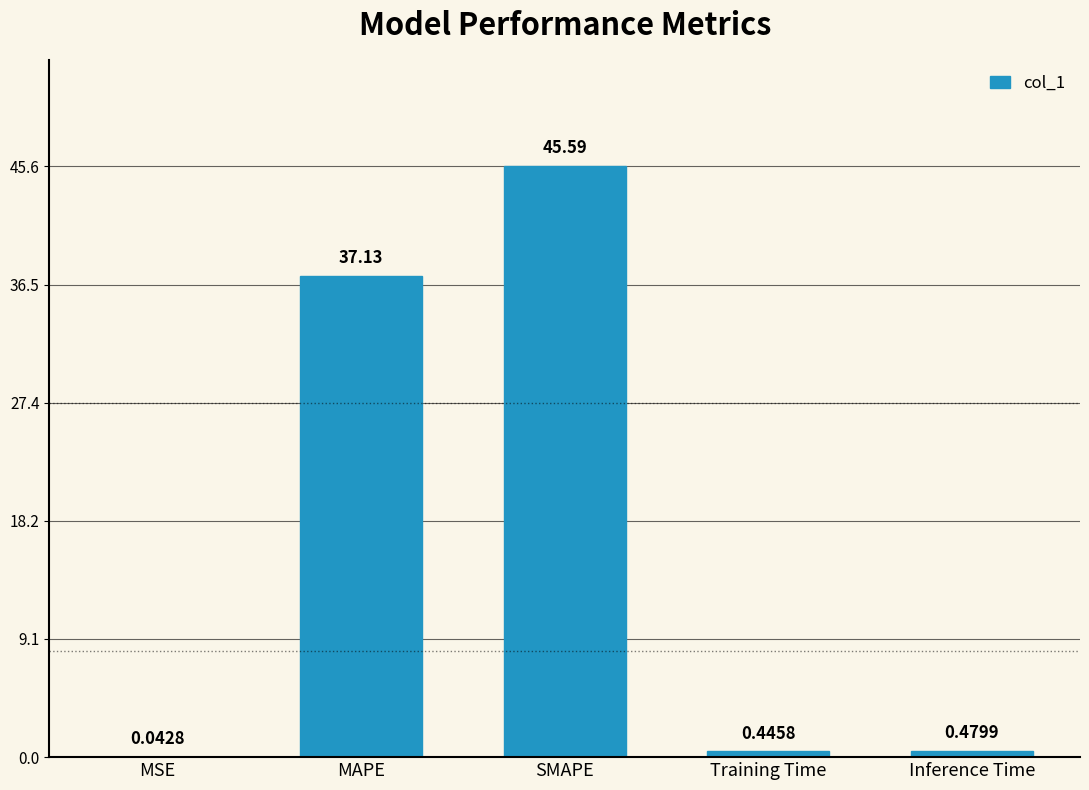

Are the bars horizontal?

No